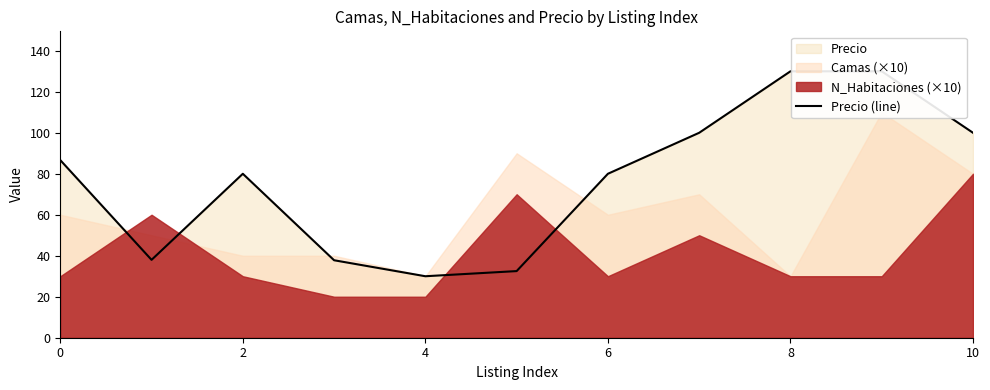

What is the label of the 1st point from the right?

10